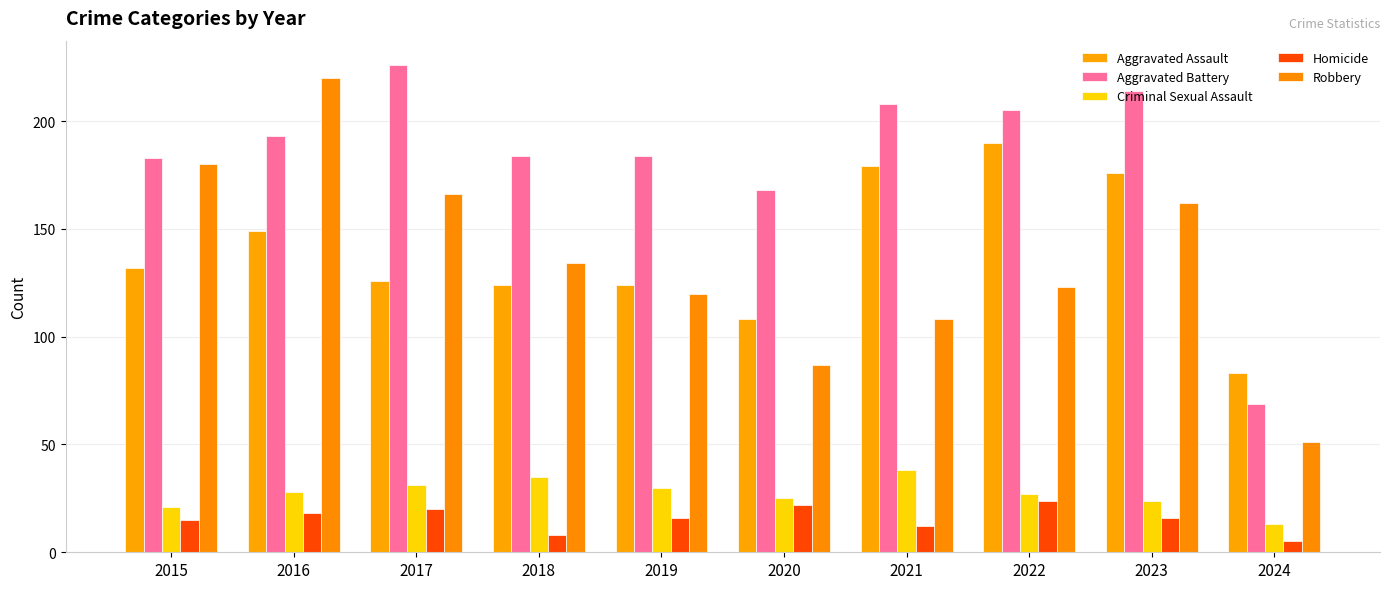

What is the greatest value displayed?

226